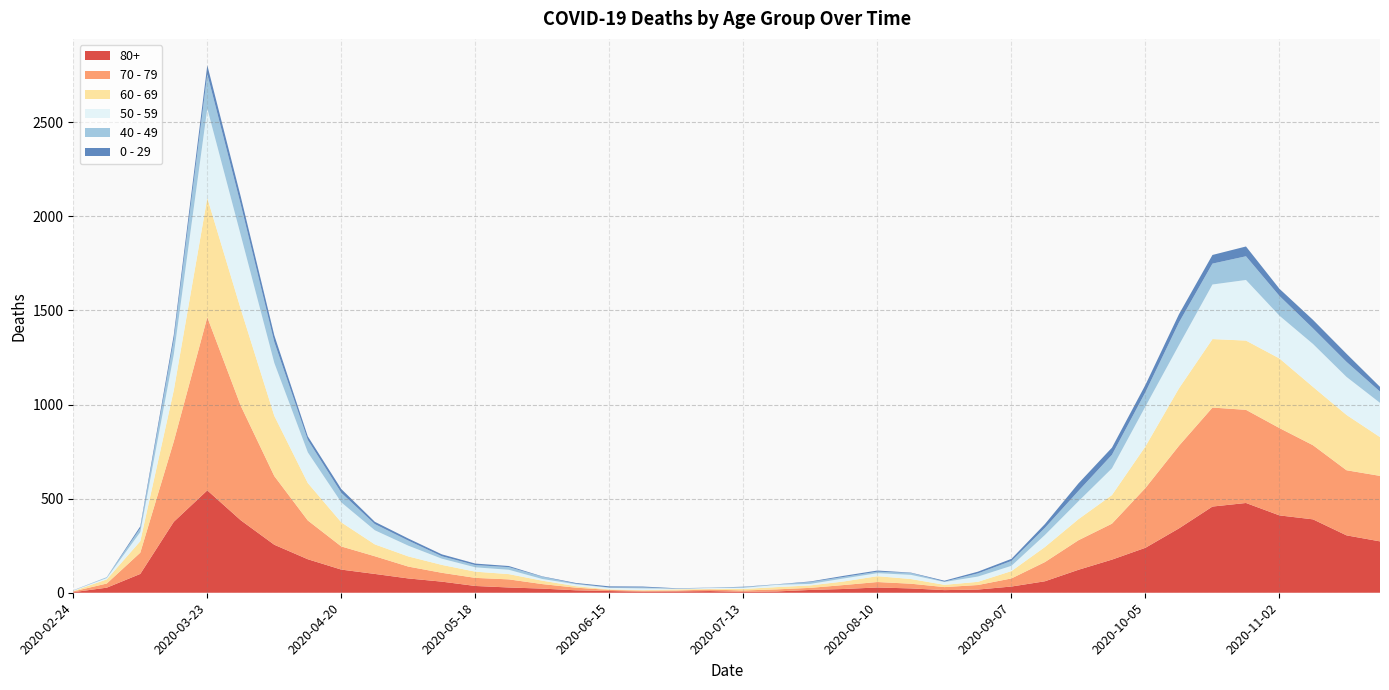

Reading left to right, transcribe all the data shown in this chart.

80+: 2020-02-24=3	2020-03-02=27	2020-03-09=100	2020-03-16=377	2020-03-23=544	2020-03-30=385	2020-04-06=255	2020-04-13=178	2020-04-20=123	2020-04-27=100	2020-05-04=76	2020-05-11=59	2020-05-18=36	2020-05-25=28	2020-06-01=22	2020-06-08=13	2020-06-15=9	2020-06-22=6	2020-06-29=7	2020-07-06=9	2020-07-13=5	2020-07-20=7	2020-07-27=15	2020-08-03=20	2020-08-10=28	2020-08-17=23	2020-08-24=14	2020-08-31=17	2020-09-07=33	2020-09-14=61	2020-09-21=122	2020-09-28=176	2020-10-05=239	2020-10-12=342	2020-10-19=458	2020-10-26=477	2020-11-02=411	2020-11-09=390	2020-11-16=305	2020-11-23=273
70 - 79: 2020-02-24=4	2020-03-02=22	2020-03-09=113	2020-03-16=427	2020-03-23=920	2020-03-30=608	2020-04-06=365	2020-04-13=206	2020-04-20=123	2020-04-27=94	2020-05-04=63	2020-05-11=47	2020-05-18=43	2020-05-25=43	2020-06-01=24	2020-06-08=14	2020-06-15=6	2020-06-22=5	2020-06-29=5	2020-07-06=8	2020-07-13=7	2020-07-20=11	2020-07-27=11	2020-08-03=21	2020-08-10=29	2020-08-17=25	2020-08-24=16	2020-08-31=24	2020-09-07=43	2020-09-14=102	2020-09-21=157	2020-09-28=191	2020-10-05=318	2020-10-12=439	2020-10-19=526	2020-10-26=495	2020-11-02=464	2020-11-09=394	2020-11-16=346	2020-11-23=348
60 - 69: 2020-02-24=2	2020-03-02=22	2020-03-09=61	2020-03-16=272	2020-03-23=634	2020-03-30=514	2020-04-06=320	2020-04-13=199	2020-04-20=128	2020-04-27=63	2020-05-04=54	2020-05-11=42	2020-05-18=33	2020-05-25=28	2020-06-01=18	2020-06-08=8	2020-06-15=3	2020-06-22=3	2020-06-29=6	2020-07-06=3	2020-07-13=8	2020-07-20=12	2020-07-27=13	2020-08-03=19	2020-08-10=31	2020-08-17=25	2020-08-24=12	2020-08-31=17	2020-09-07=39	2020-09-14=80	2020-09-21=112	2020-09-28=152	2020-10-05=221	2020-10-12=305	2020-10-19=364	2020-10-26=368	2020-11-02=370	2020-11-09=310	2020-11-16=294	2020-11-23=206
50 - 59: 2020-02-24=3	2020-03-02=7	2020-03-09=48	2020-03-16=190	2020-03-23=475	2020-03-30=392	2020-04-06=281	2020-04-13=163	2020-04-20=106	2020-04-27=75	2020-05-04=57	2020-05-11=33	2020-05-18=23	2020-05-25=23	2020-06-01=9	2020-06-08=10	2020-06-15=8	2020-06-22=9	2020-06-29=3	2020-07-06=5	2020-07-13=6	2020-07-20=12	2020-07-27=8	2020-08-03=16	2020-08-10=16	2020-08-17=22	2020-08-24=15	2020-08-31=28	2020-09-07=28	2020-09-14=64	2020-09-21=95	2020-09-28=142	2020-10-05=212	2020-10-12=230	2020-10-19=290	2020-10-26=322	2020-11-02=227	2020-11-09=228	2020-11-16=202	2020-11-23=182
40 - 49: 2020-02-24=0	2020-03-02=5	2020-03-09=21	2020-03-16=79	2020-03-23=183	2020-03-30=163	2020-04-06=111	2020-04-13=66	2020-04-20=51	2020-04-27=33	2020-05-04=27	2020-05-11=13	2020-05-18=12	2020-05-25=14	2020-06-01=12	2020-06-08=3	2020-06-15=2	2020-06-22=5	2020-06-29=1	2020-07-06=1	2020-07-13=4	2020-07-20=2	2020-07-27=10	2020-08-03=8	2020-08-10=8	2020-08-17=10	2020-08-24=2	2020-08-31=17	2020-09-07=26	2020-09-14=38	2020-09-21=55	2020-09-28=72	2020-10-05=76	2020-10-12=120	2020-10-19=111	2020-10-26=126	2020-11-02=105	2020-11-09=83	2020-11-16=80	2020-11-23=60
0 - 29: 2020-02-24=1	2020-03-02=0	2020-03-09=10	2020-03-16=25	2020-03-23=47	2020-03-30=42	2020-04-06=36	2020-04-13=19	2020-04-20=20	2020-04-27=12	2020-05-04=11	2020-05-11=10	2020-05-18=8	2020-05-25=6	2020-06-01=2	2020-06-08=4	2020-06-15=6	2020-06-22=5	2020-06-29=2	2020-07-06=1	2020-07-13=2	2020-07-20=1	2020-07-27=3	2020-08-03=6	2020-08-10=6	2020-08-17=2	2020-08-24=5	2020-08-31=9	2020-09-07=11	2020-09-14=20	2020-09-21=40	2020-09-28=38	2020-10-05=39	2020-10-12=44	2020-10-19=46	2020-10-26=52	2020-11-02=38	2020-11-09=45	2020-11-16=43	2020-11-23=25